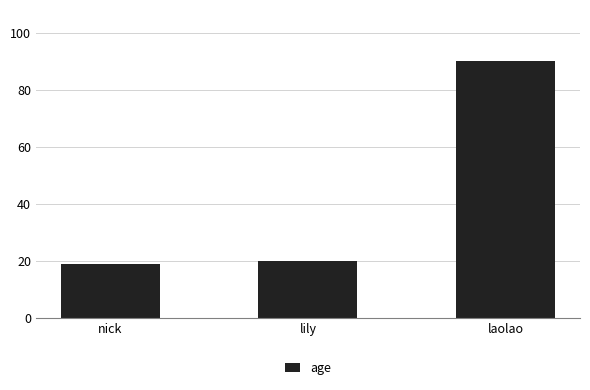

List the labels in order of value, smallest first.

nick, lily, laolao